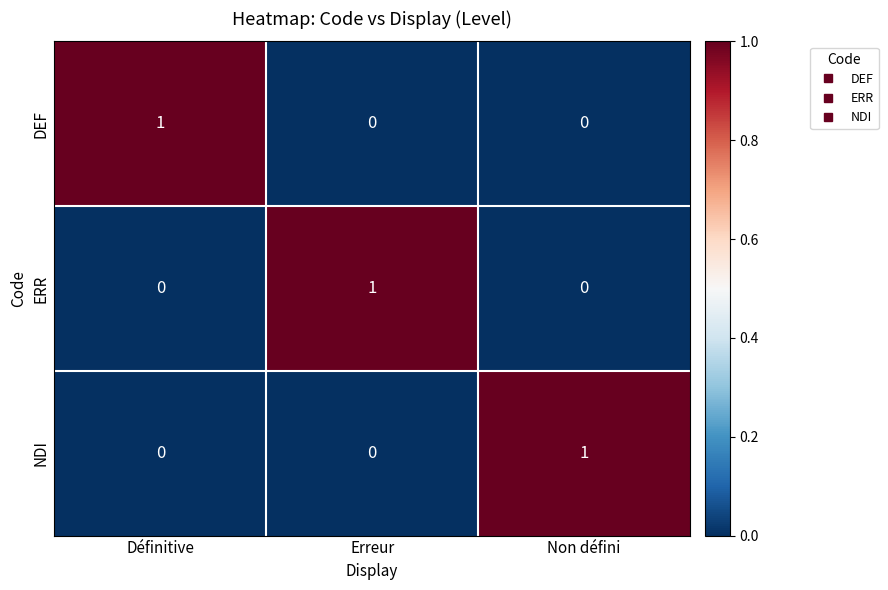

At how many categories does at least one series exceed 0?

3